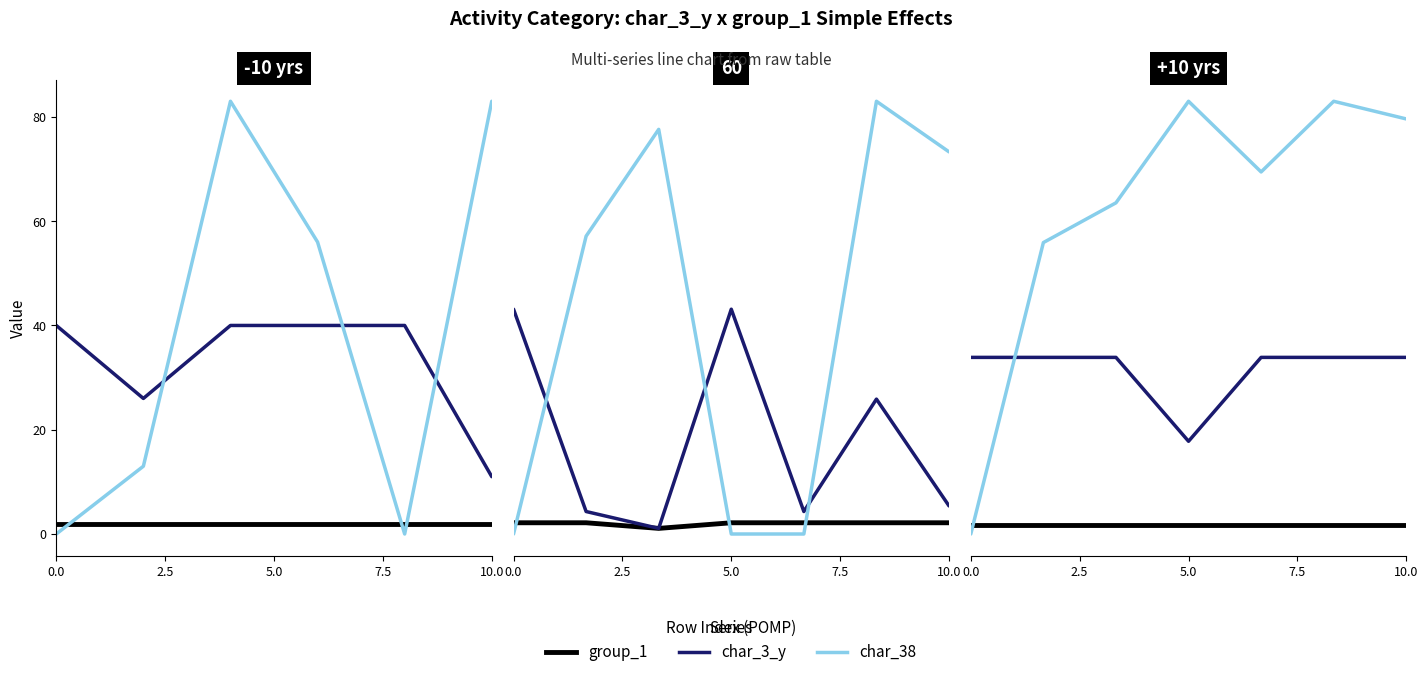

Which series has the widest spread of values?

char_38